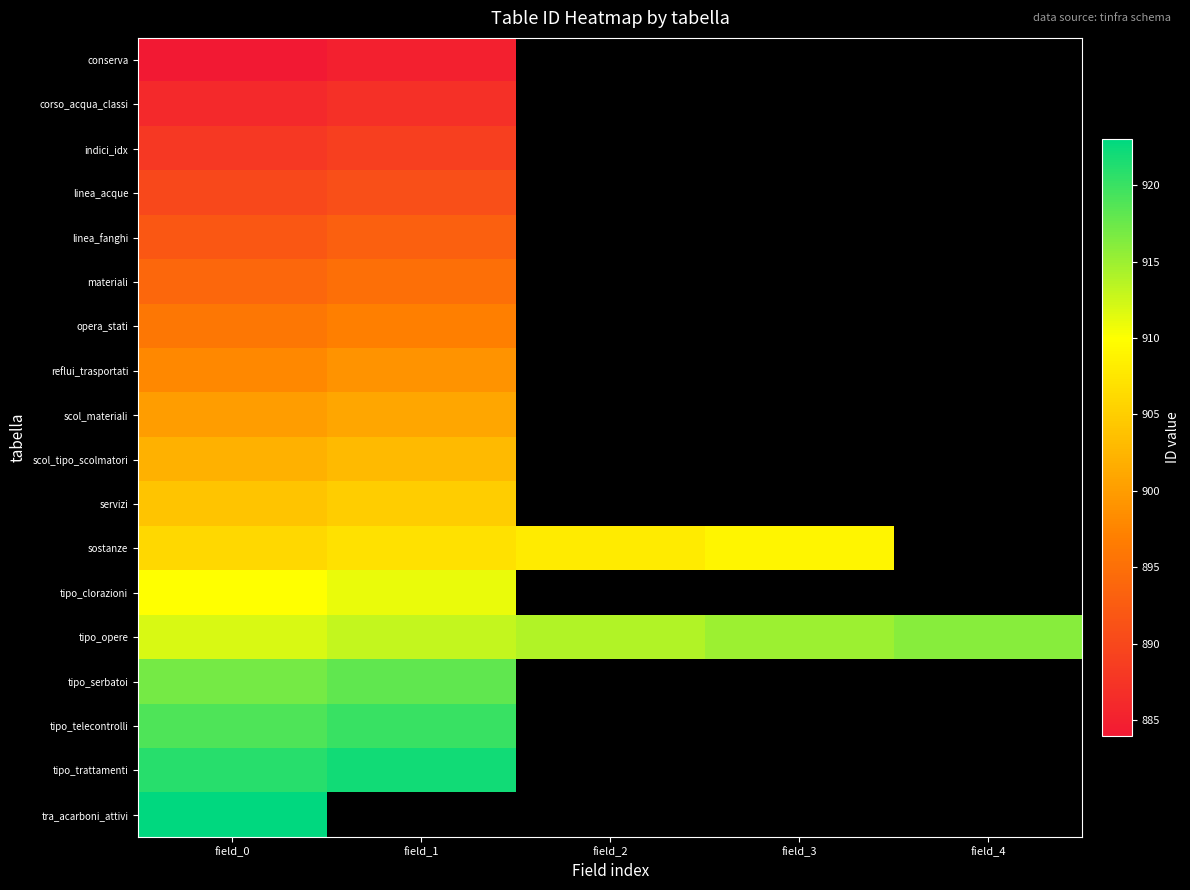

How many series are shown in this chart?

18